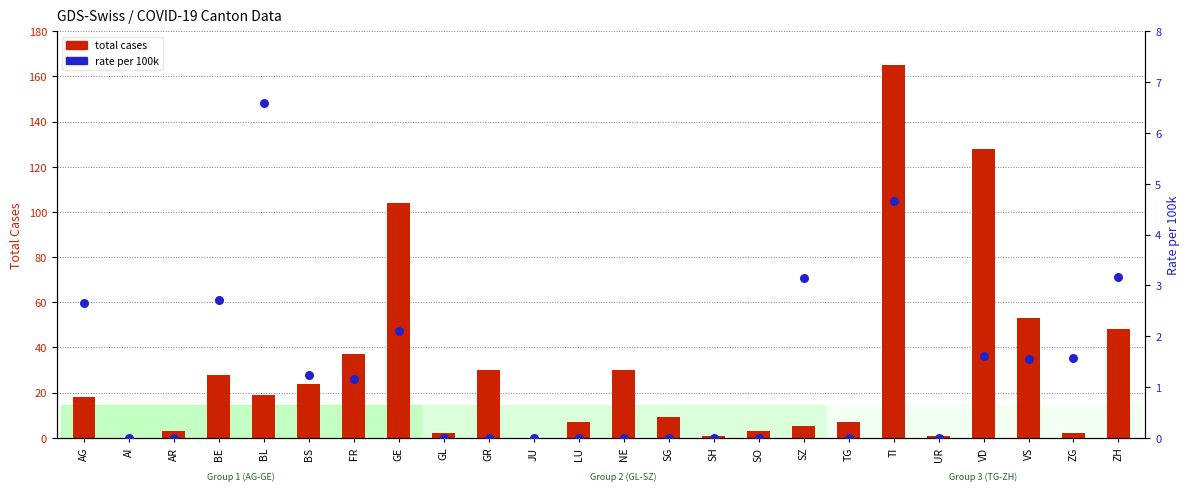

Is the value of rate per 100k at BE greater than the value of total cases at TG?

No